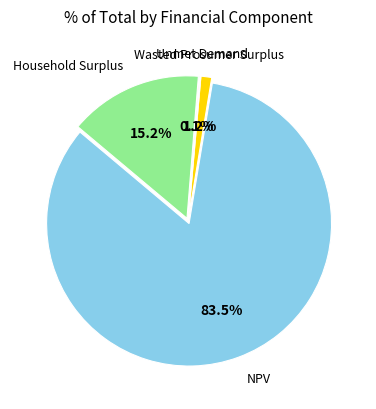

True or false: Wasted Prosumer Surplus accounts for 1% of the total.

True